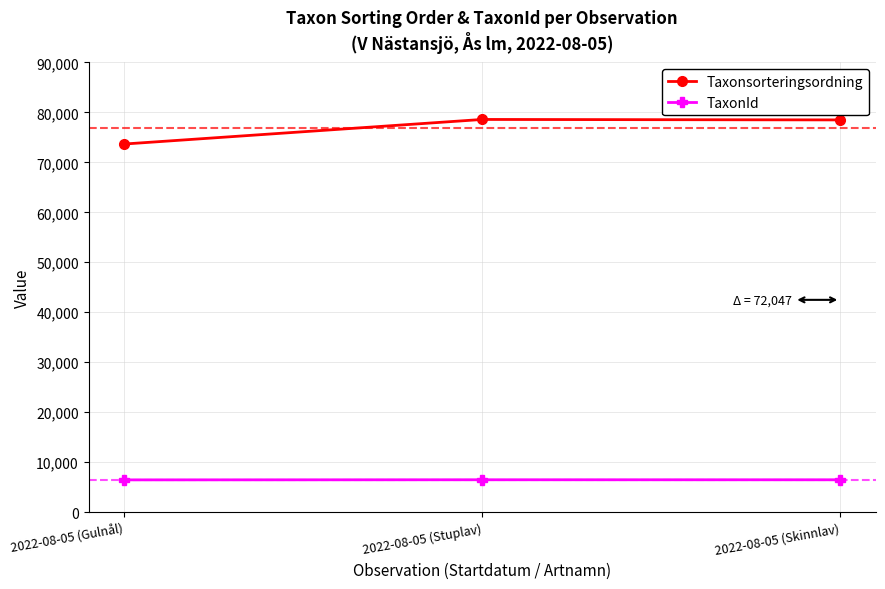

At which label is TaxonId closest to 6450?

2022-08-05 (Skinnlav)